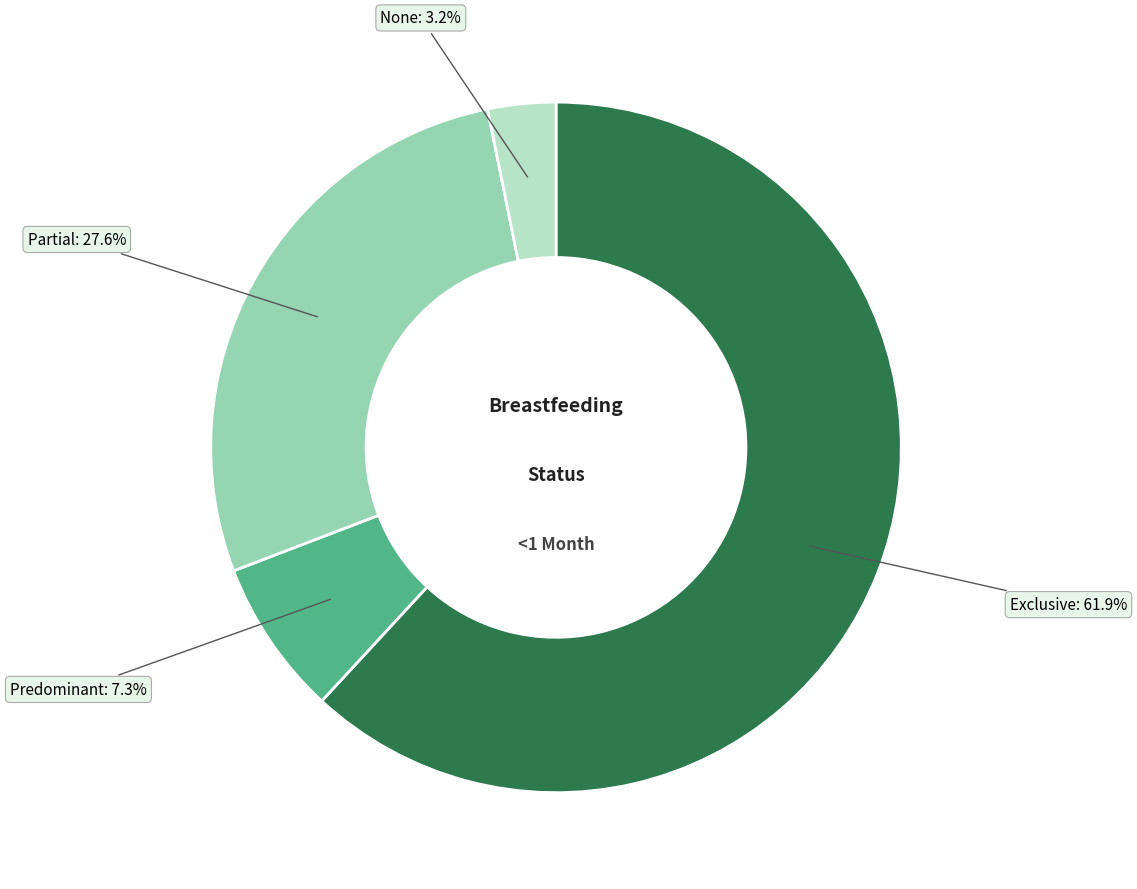

Count the number of slices in the pie.

4